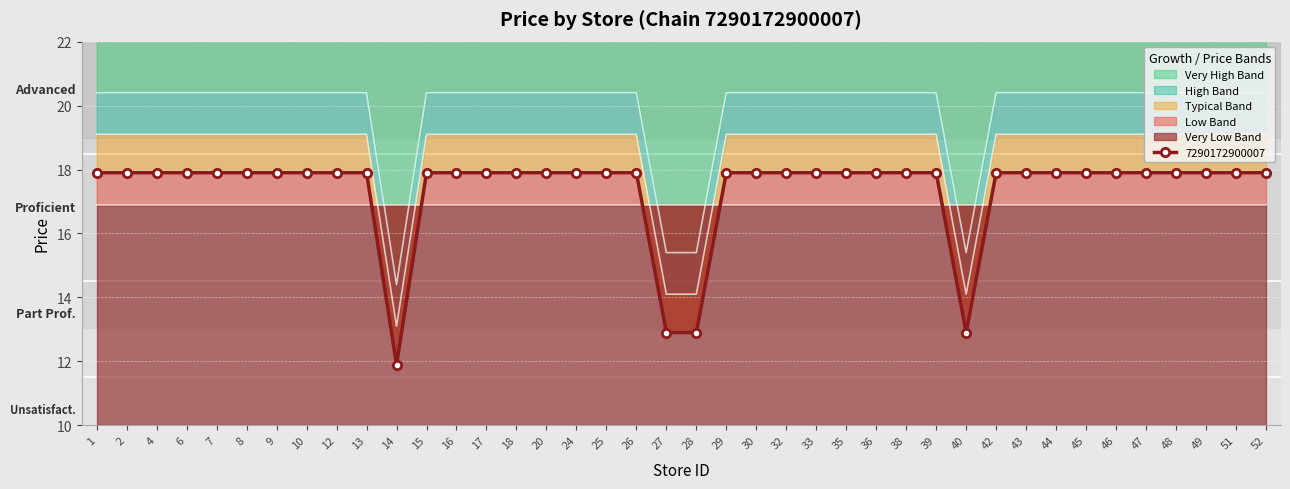

How many data points are less than 17?

4